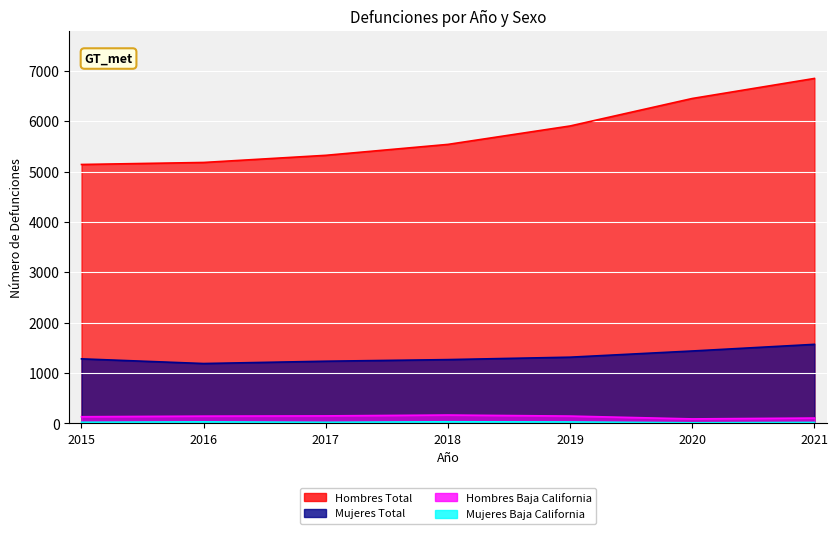

At how many categories does at least one series exceed 440?

7